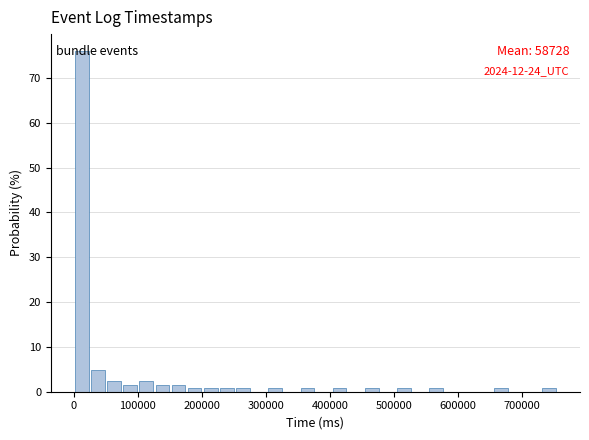

Read against the x-axis, roughly where is the centre of the tallest bar?

10000